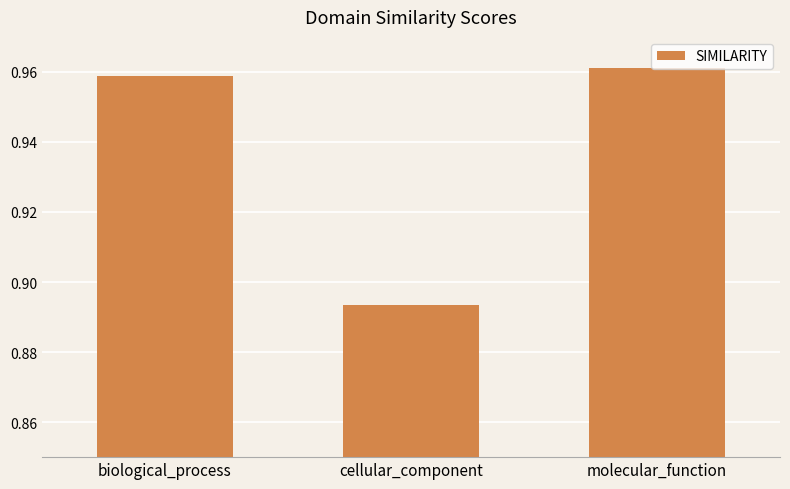

What is the label of the 2nd bar from the right?

cellular_component